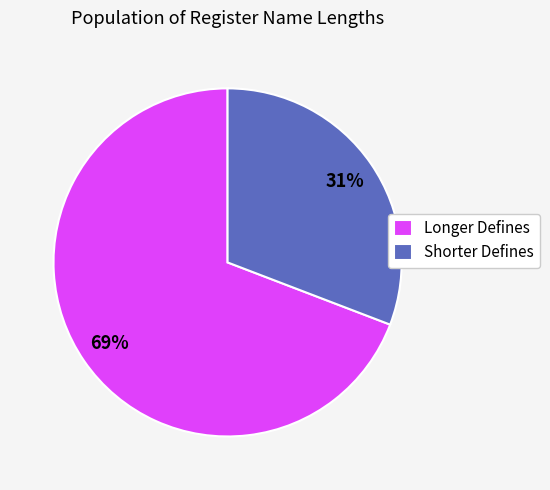

Approximately how many times larger is the value at Shorter Defines compared to Longer Defines?

0.4